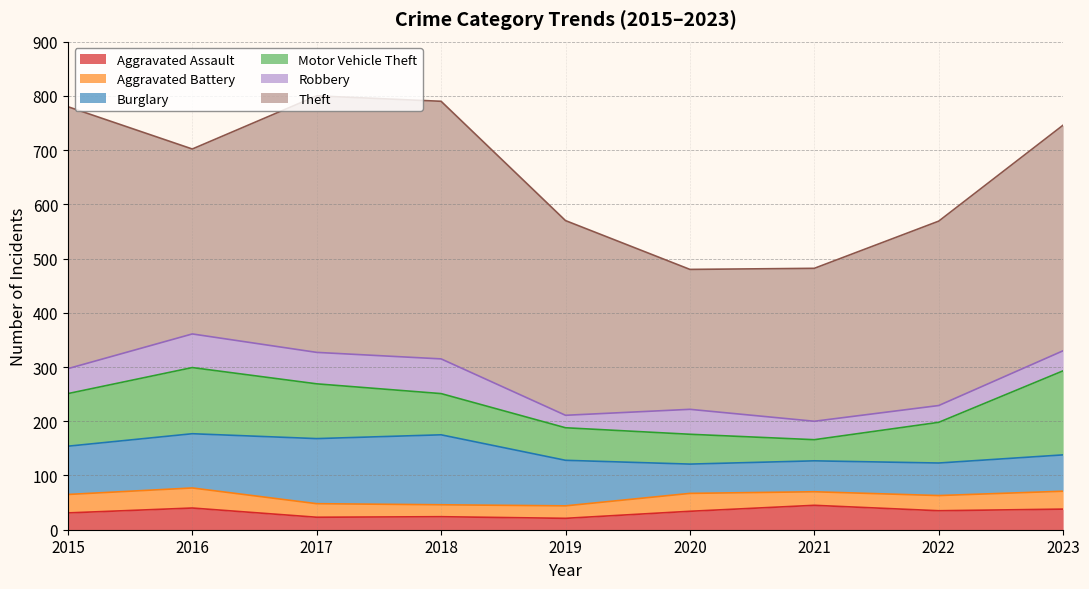

What is the difference between the maximum and minimum values in the Motor Vehicle Theft series?

116